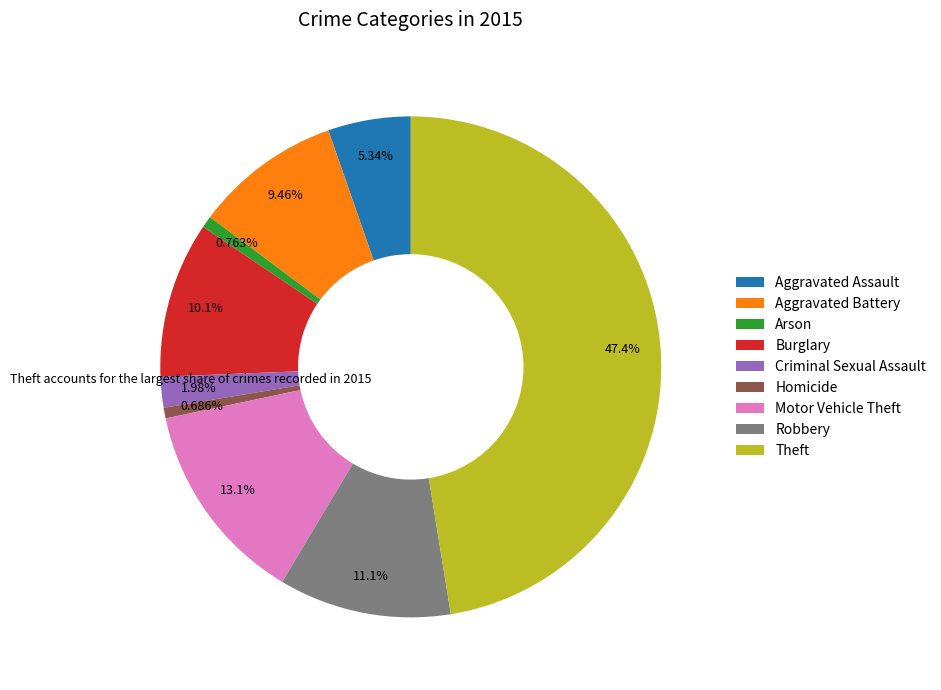

Approximately how many times larger is the value at Criminal Sexual Assault compared to Homicide?

2.9